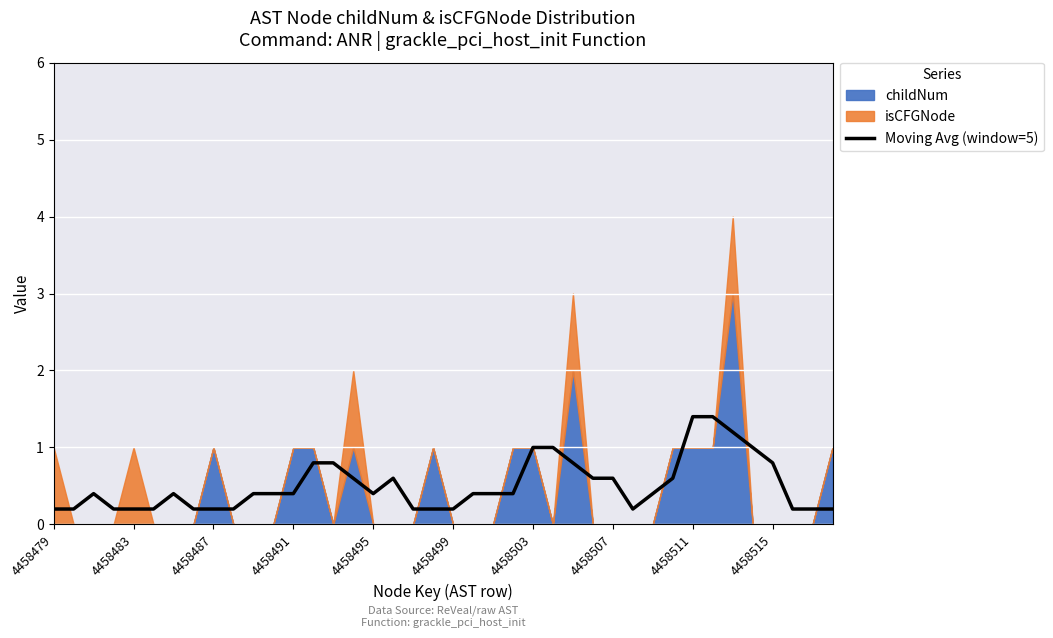

What is the maximum value for Moving Avg (window=5)?

1.4